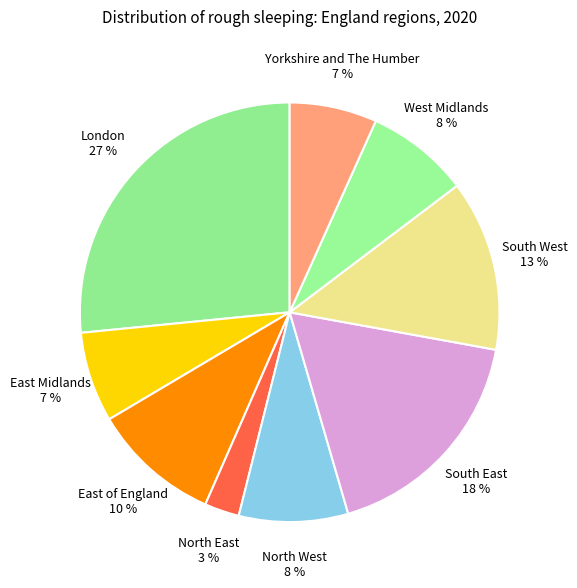

Which category has the biggest portion of the pie?

London